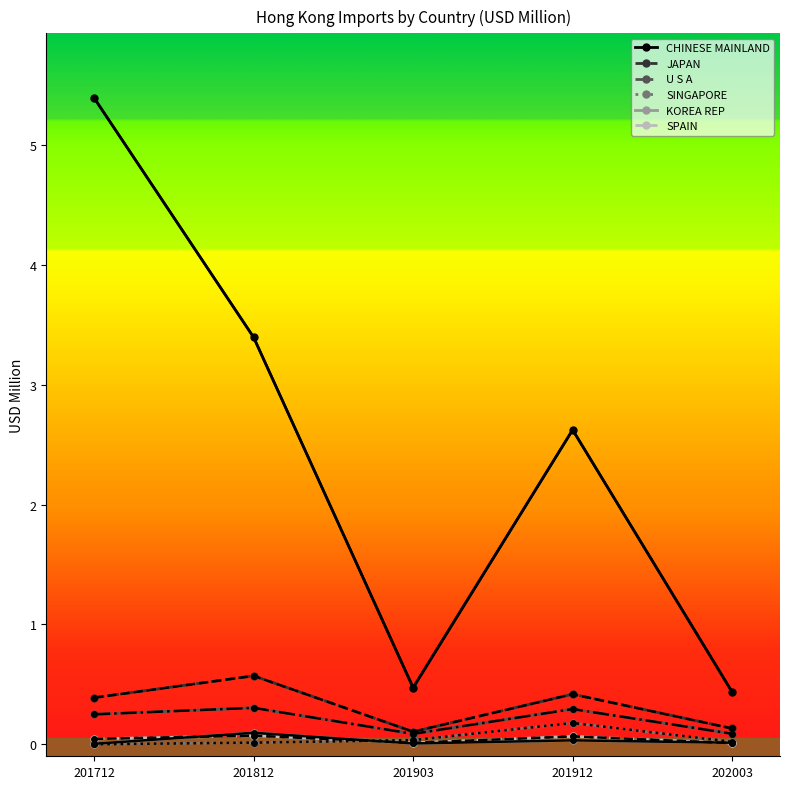

What is the value of the CHINESE MAINLAND point at the 3rd from the left?

0.5